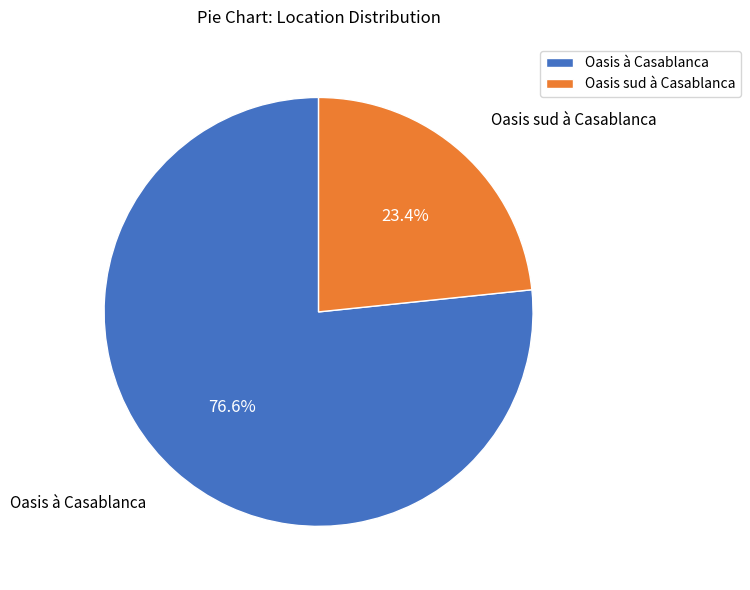

To the nearest percent, what portion does Oasis à Casablanca represent?

77%